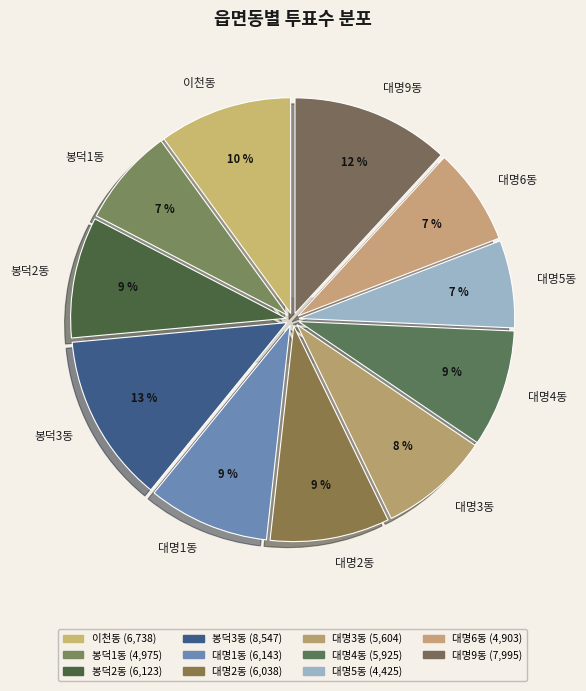

To the nearest percent, what is the combined percentage of 대명3동 and 대명2동?

17%